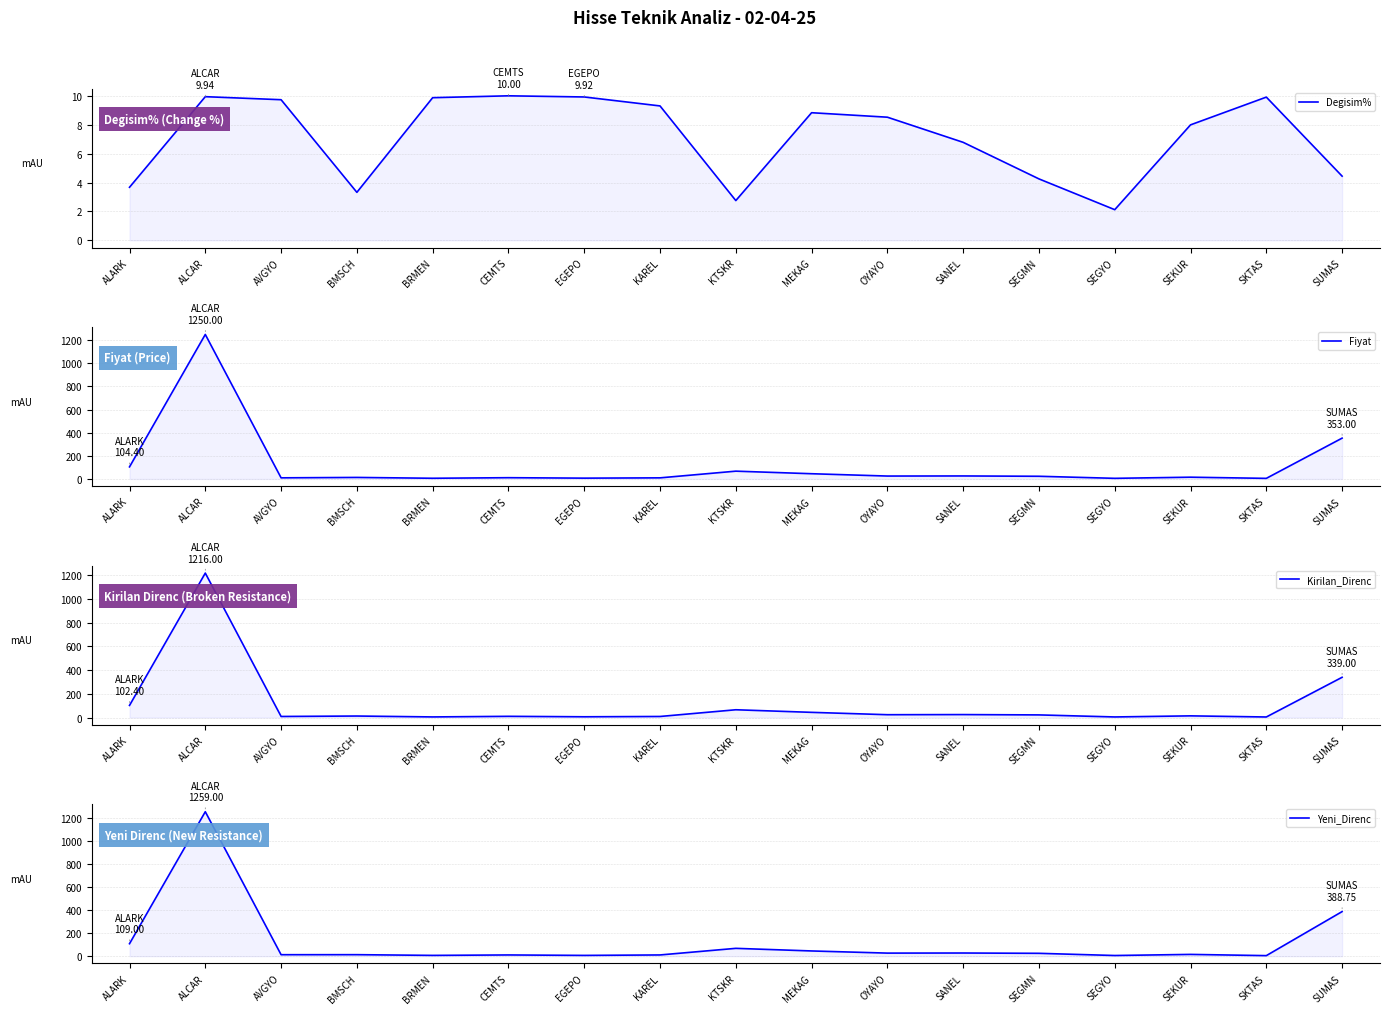

What is the minimum value shown in the chart?

2.1